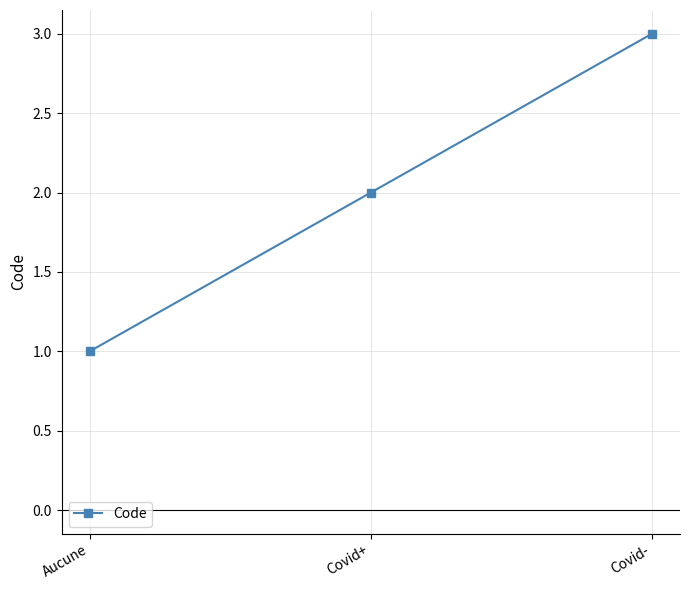

True or false: the data shows 1 at Aucune.

True